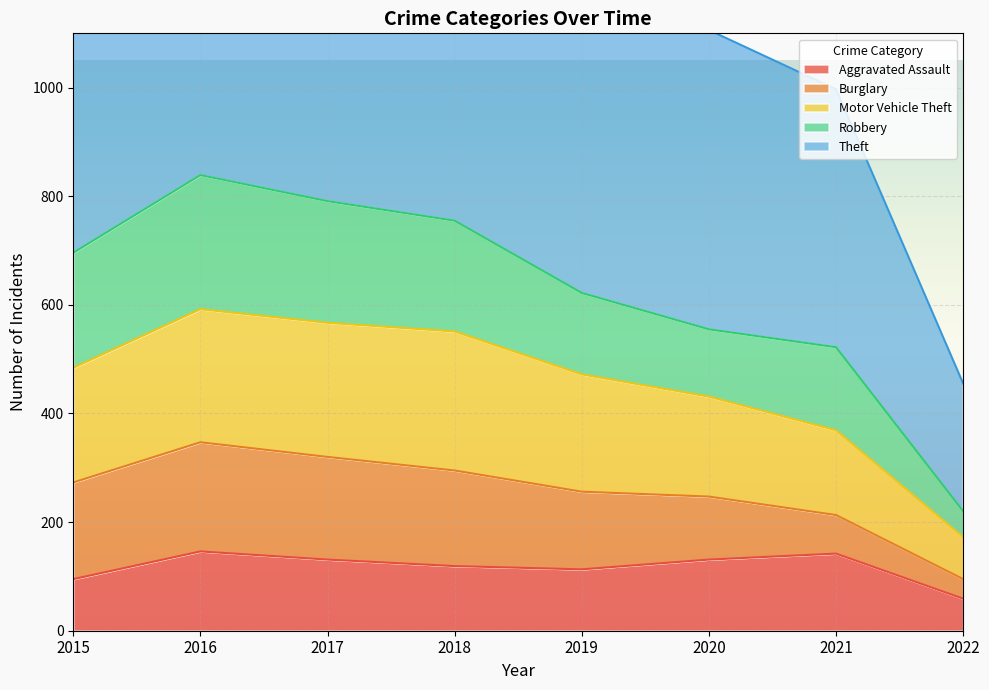

In Aggravated Assault, how many points are higher than both neighbors (excluding endpoints)?

2